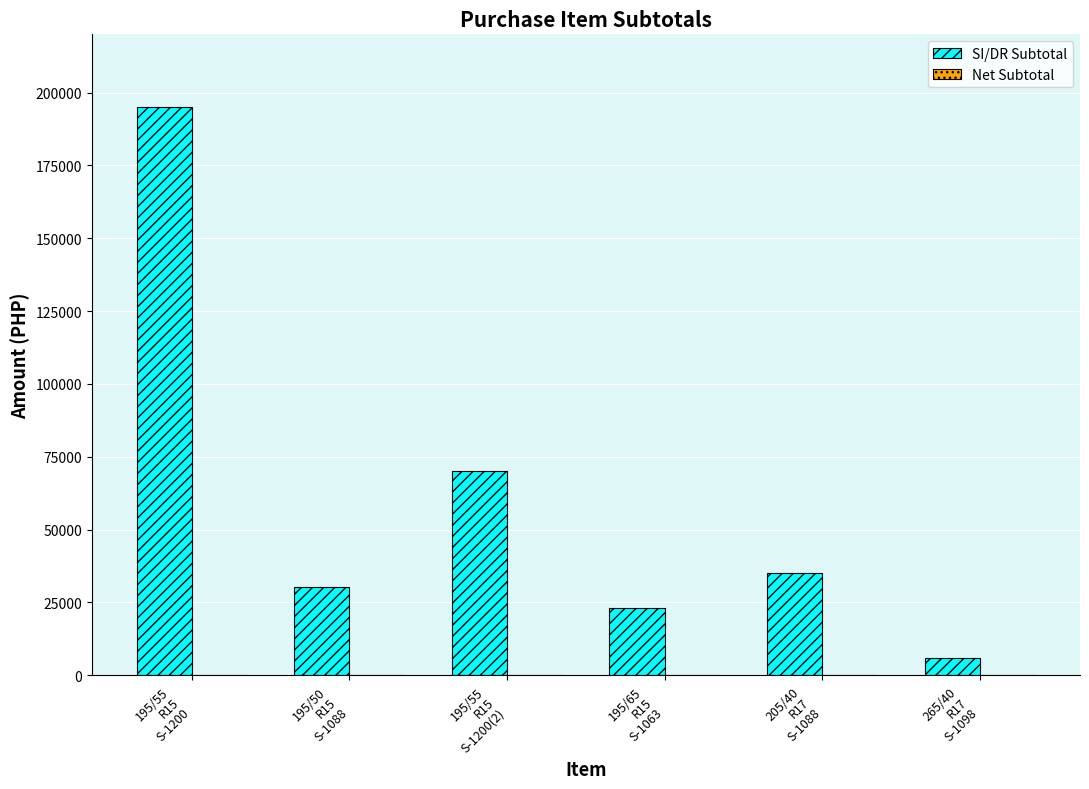

What is the highest value of the SI/DR Subtotal series?

195000.0